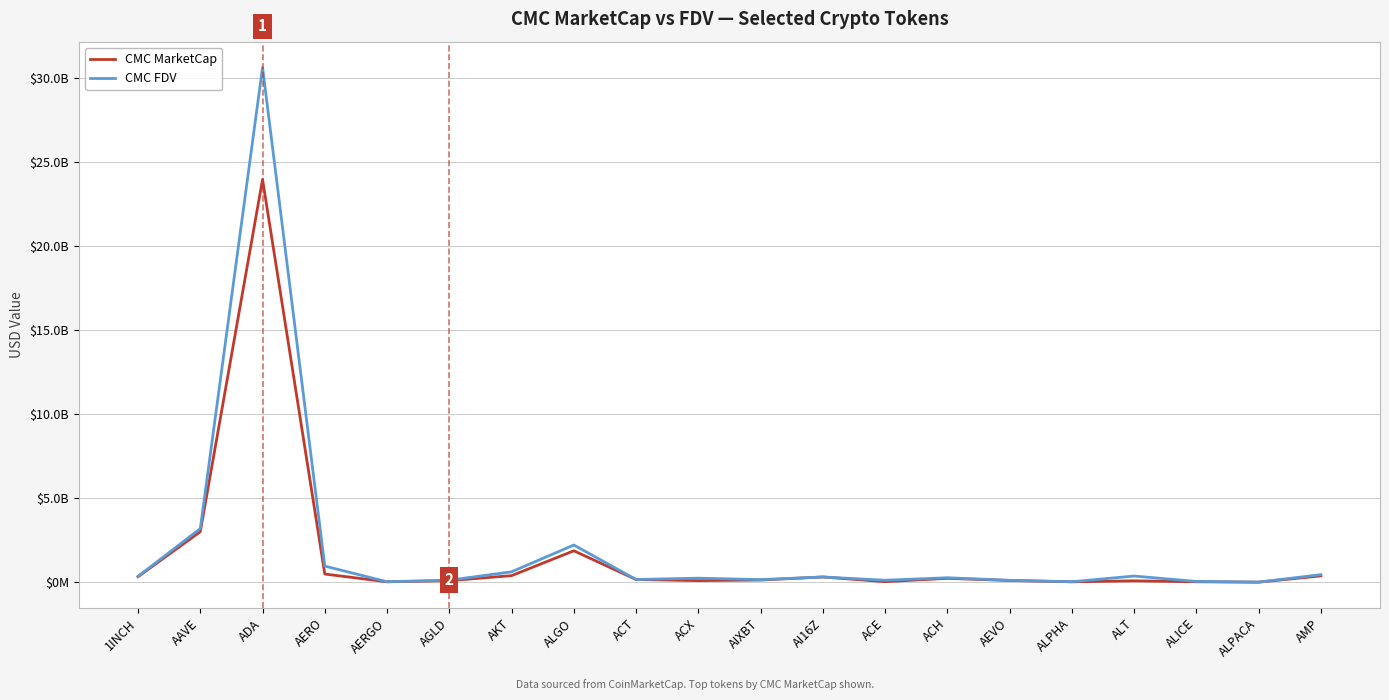

What is the difference between the second highest and second lowest values in the CMC MarketCap series?

2980996635